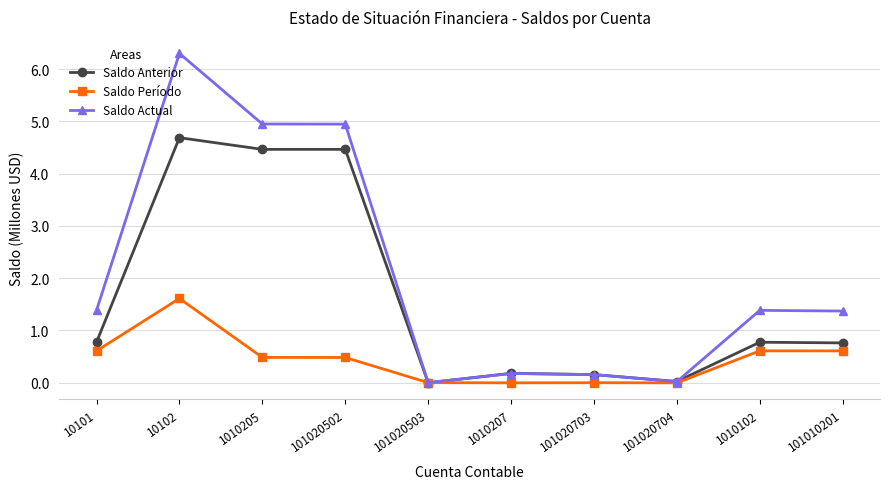

What is the value of the Saldo Período point at the 2nd from the left?

1.6